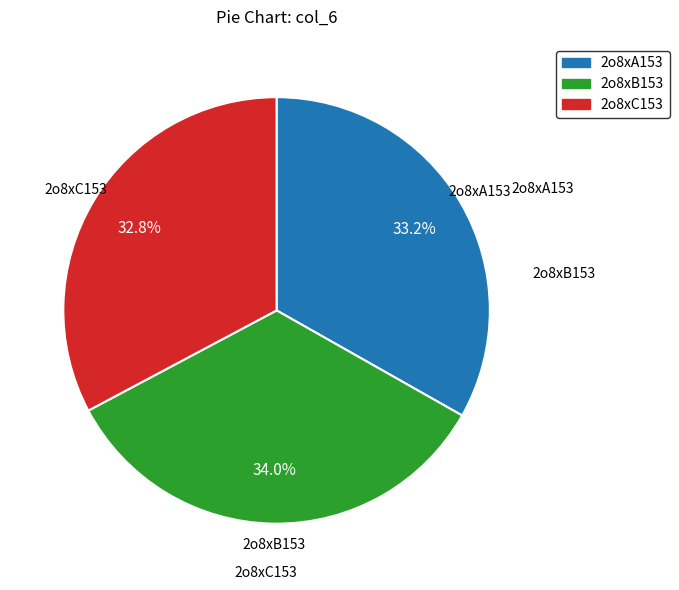

Is the sum of 2o8xA153 and 2o8xB153 greater than half?

Yes